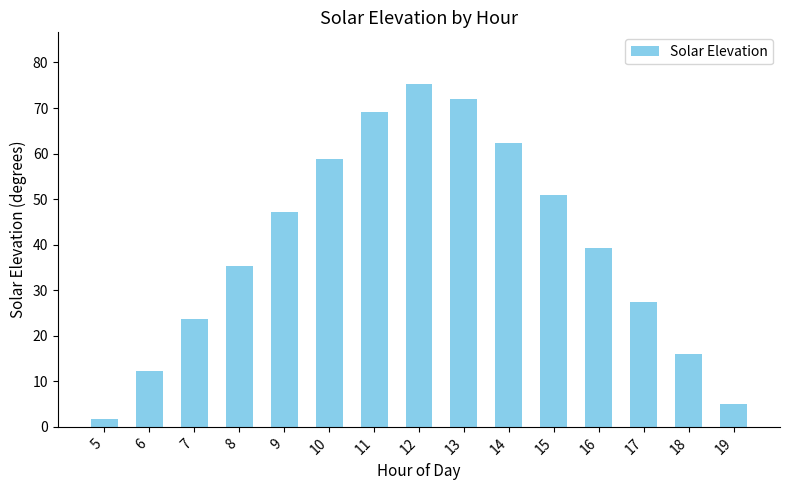

Rank the categories by value from lowest to highest.

5, 19, 6, 18, 7, 17, 8, 16, 9, 15, 10, 14, 11, 13, 12